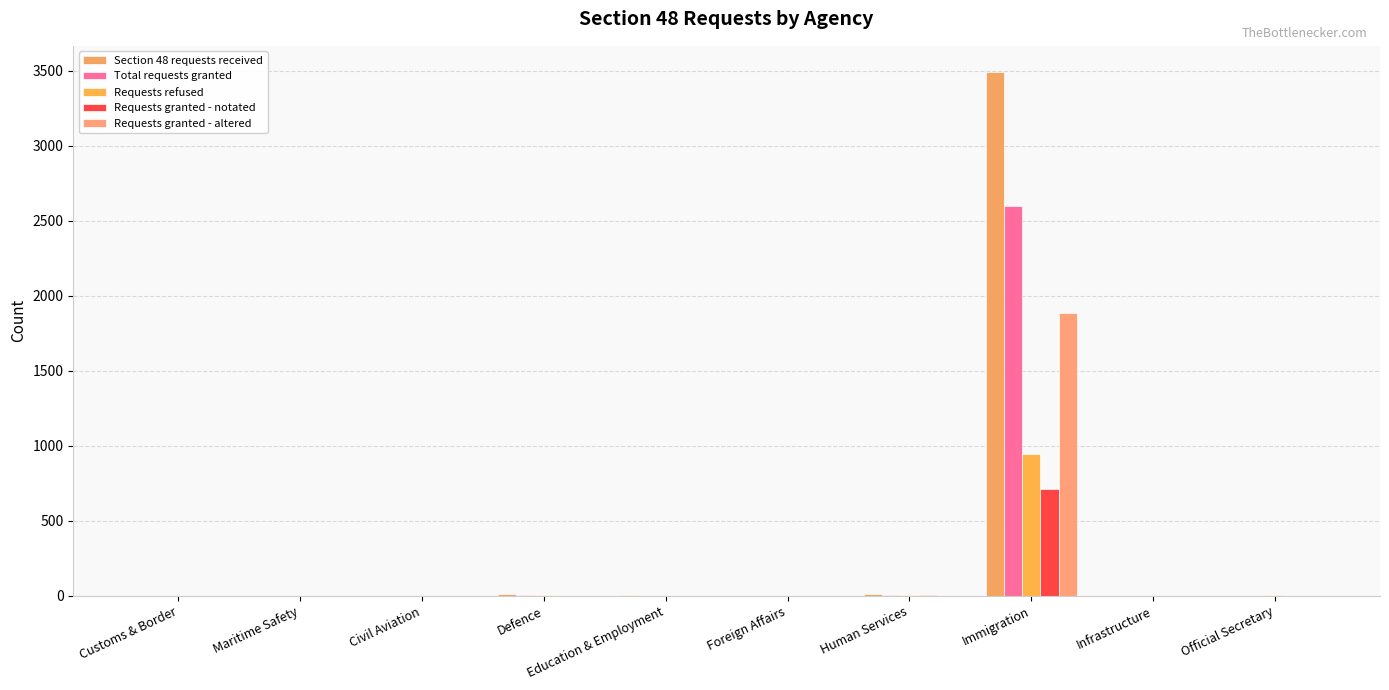

Between Infrastructure and Official Secretary, which series saw the biggest shift?

Requests refused